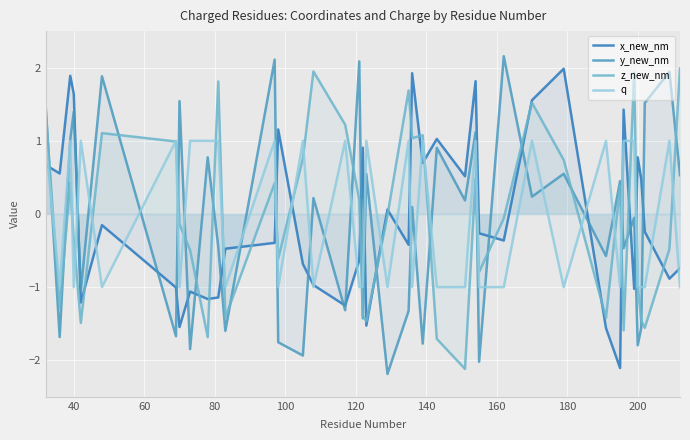

Is it true that x_new_nm equals 2.7 at 40?

False